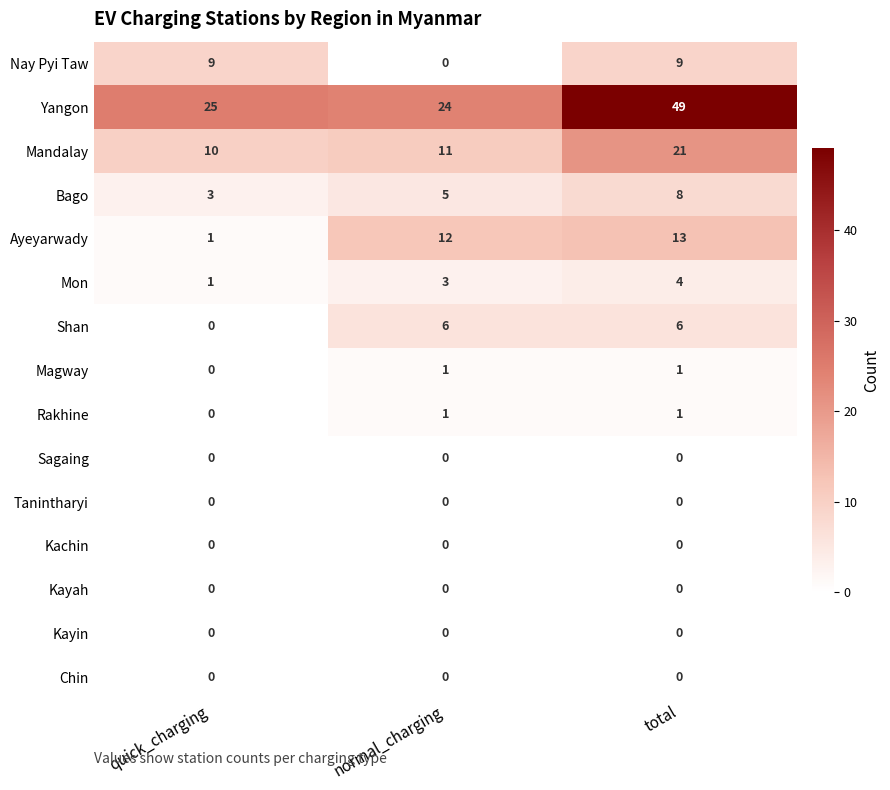

Between quick_charging and normal_charging, which series saw the biggest shift?

Ayeyarwady